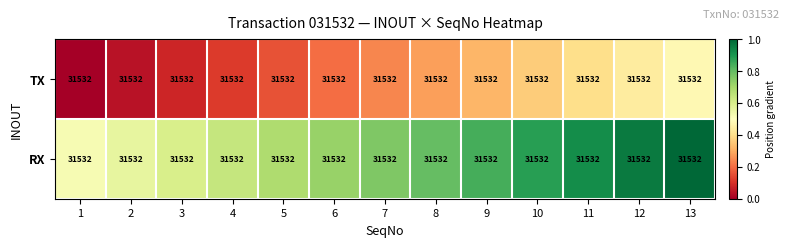

At which category does the chart reach its minimum across all series?

1